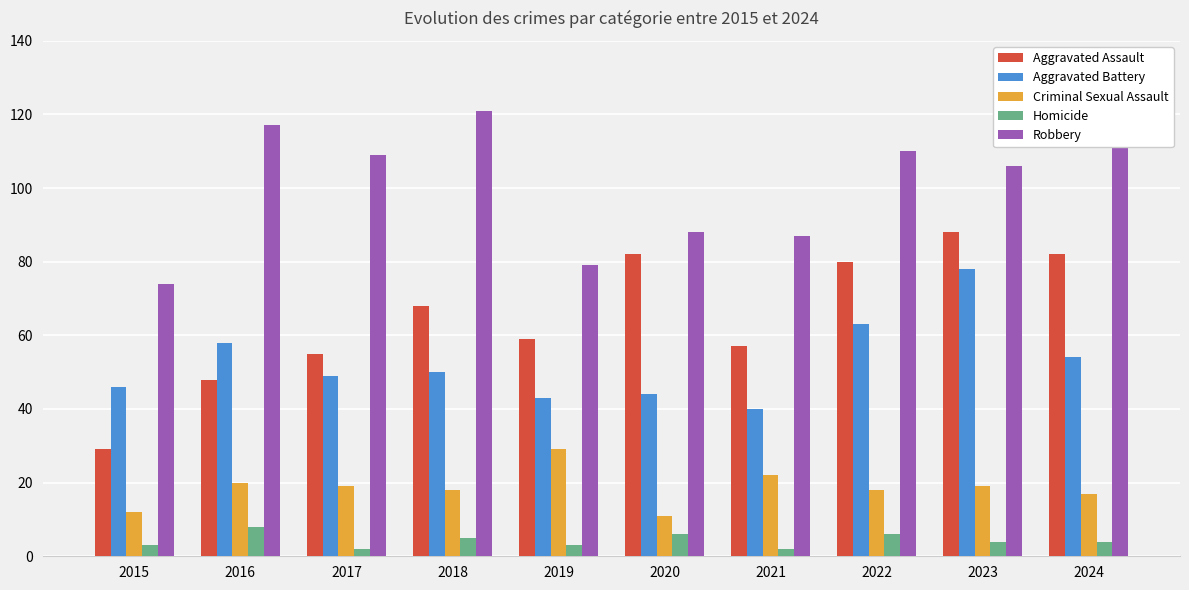

Rank the series at 2019 from lowest to highest value.

Homicide, Criminal Sexual Assault, Aggravated Battery, Aggravated Assault, Robbery